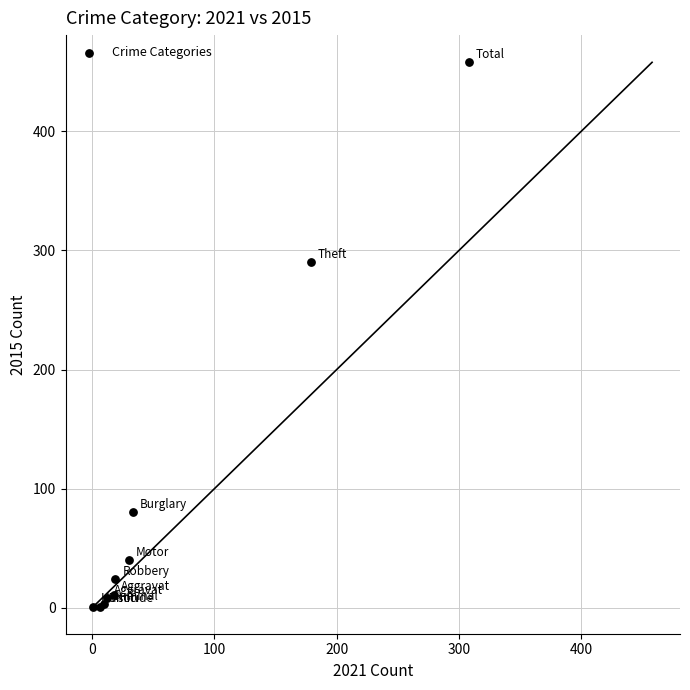

What Y value in the scatter plot is closest to 229?

290